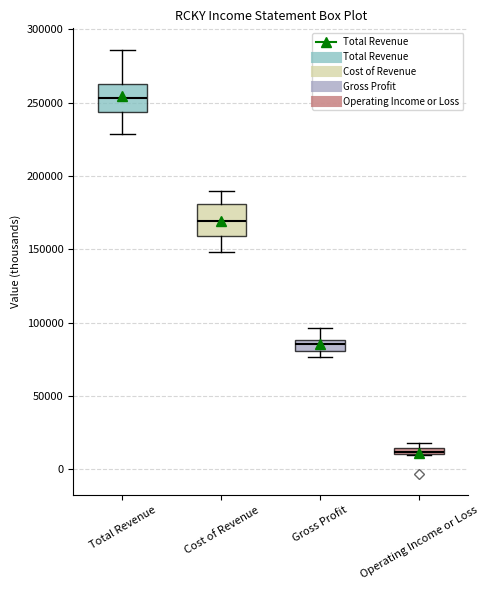

Which box's median line is the lowest?

Operating Income or Loss